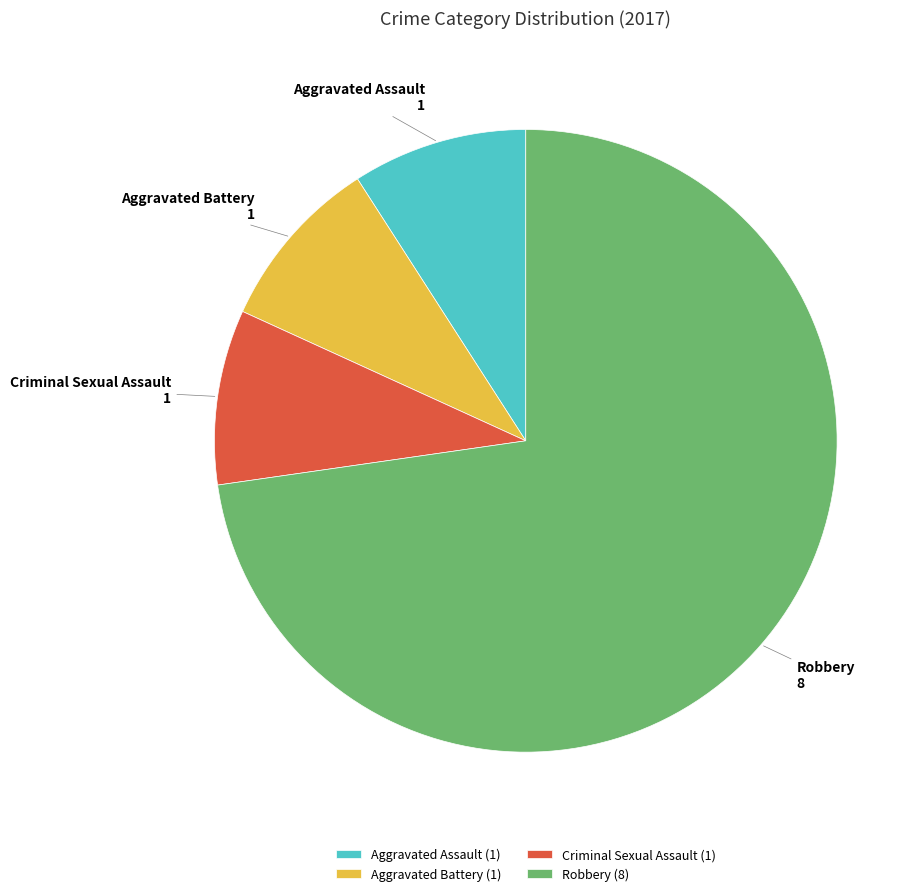

Approximately how many times larger is the value at Aggravated Assault compared to Aggravated Battery?

1.0